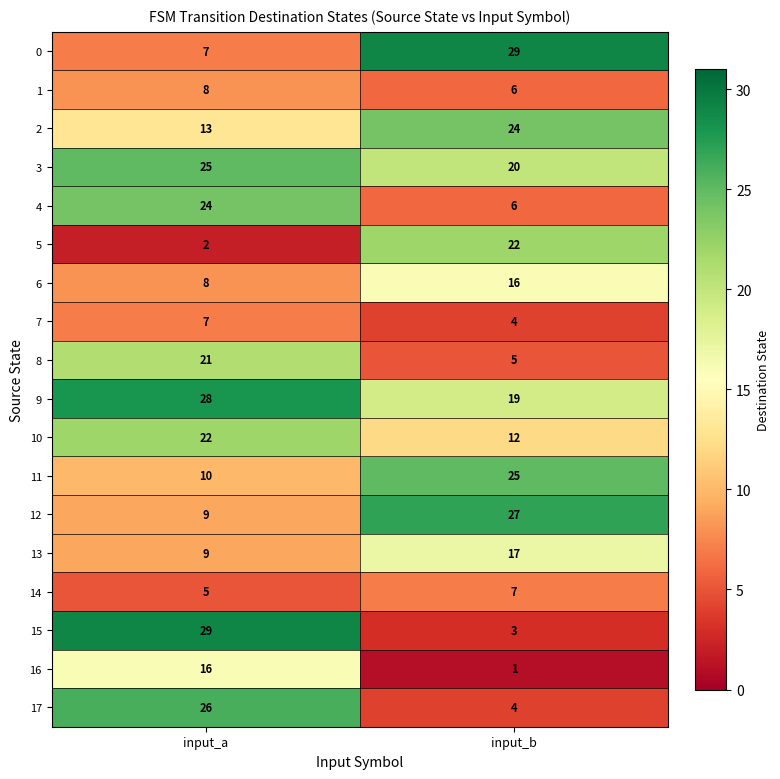

Which series has the largest total across all categories?

9